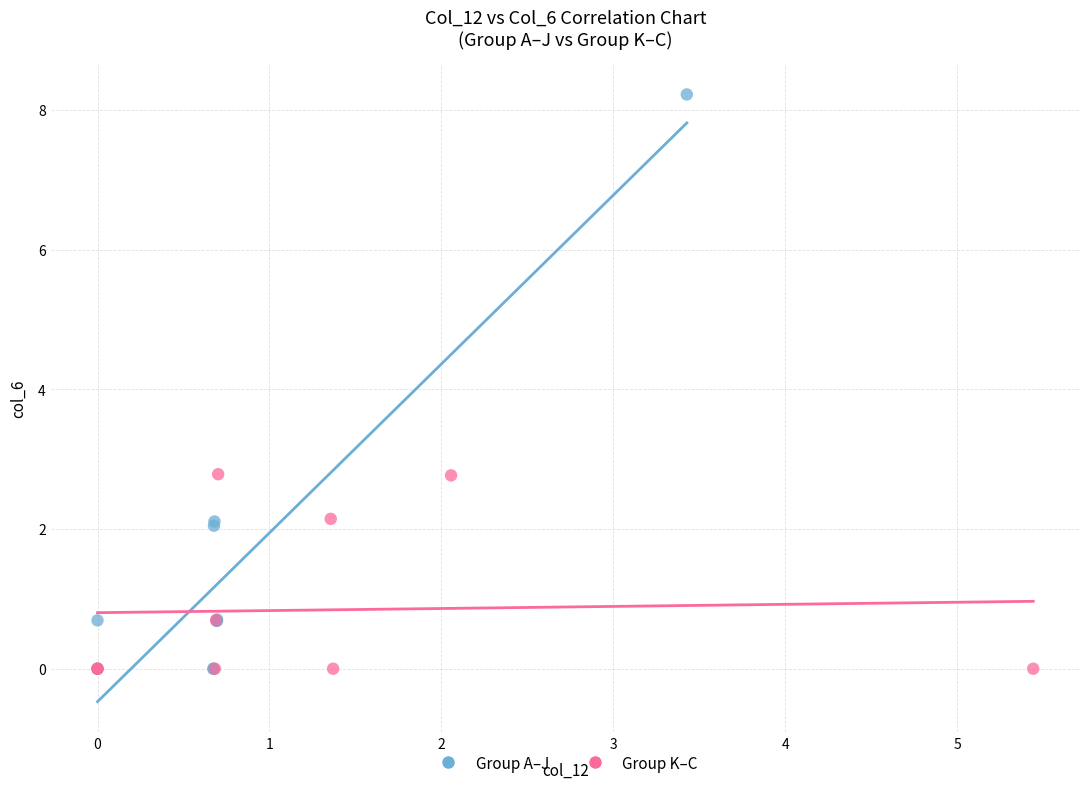

Which series has the largest Y range (max minus min)?

Group A–J